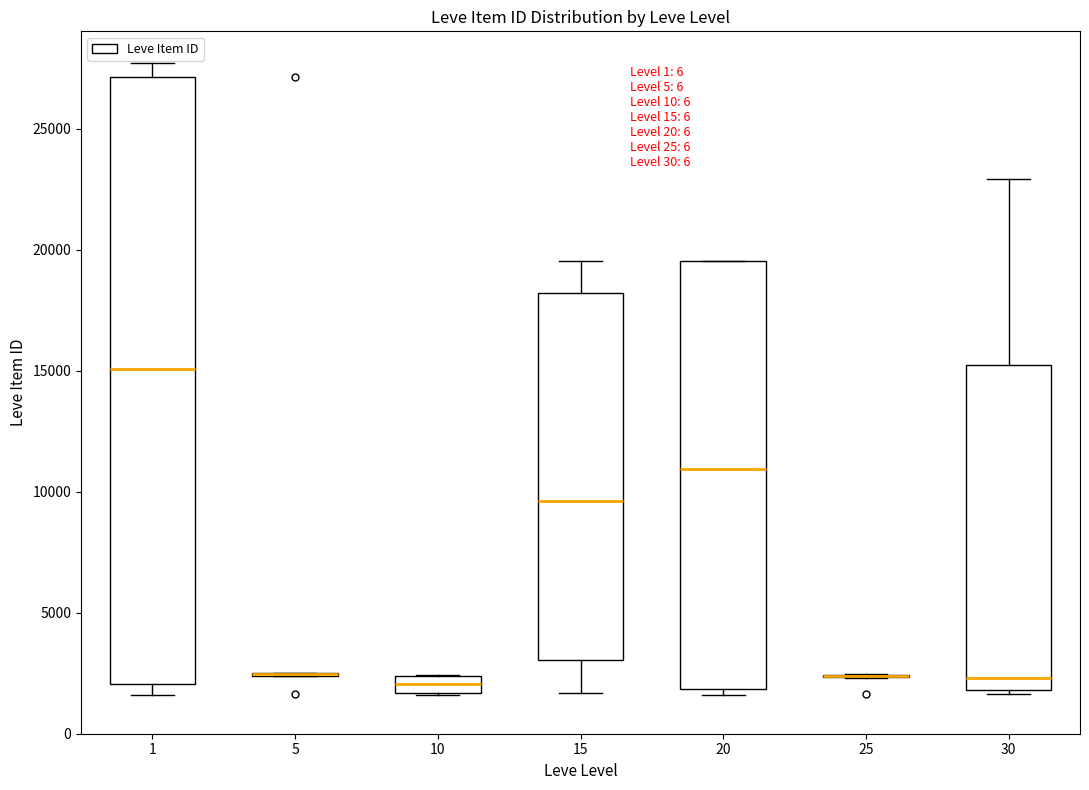

Comparing the boxes themselves (not the whiskers), which one is the tallest?

1